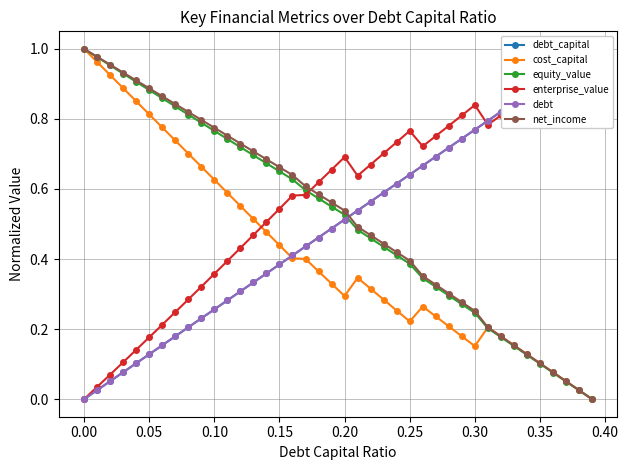

The cost_capital series shows 1.0 at 0.00. True or false?

True